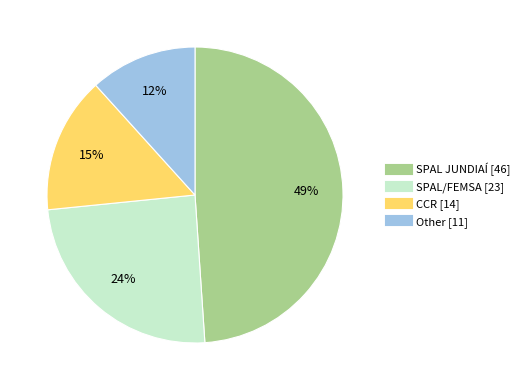

To the nearest percent, what portion does SPAL JUNDIAÍ represent?

49%